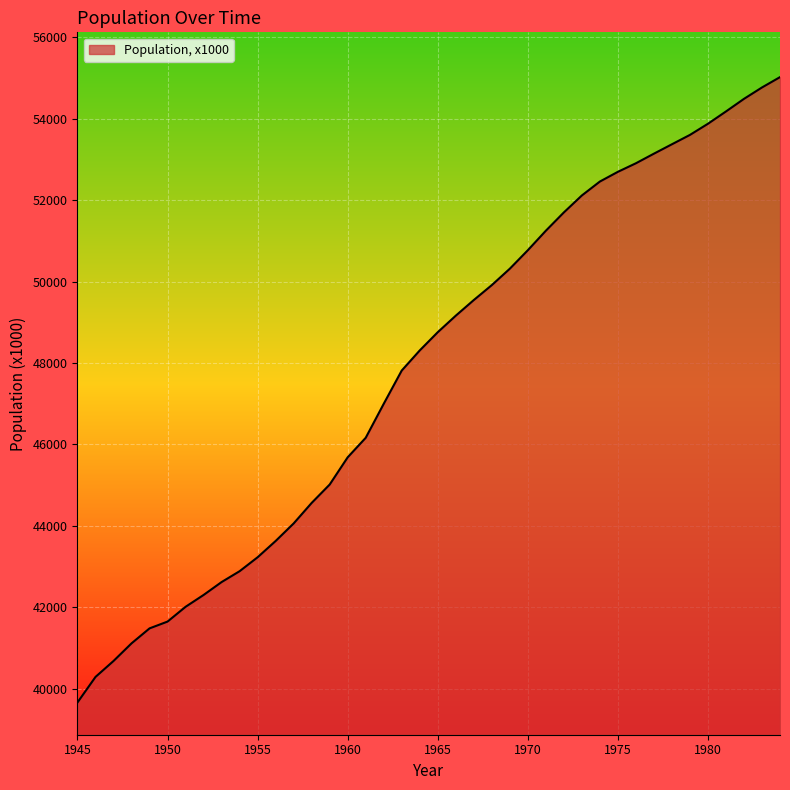

What is the difference between the second highest and minimum values?

15112.0